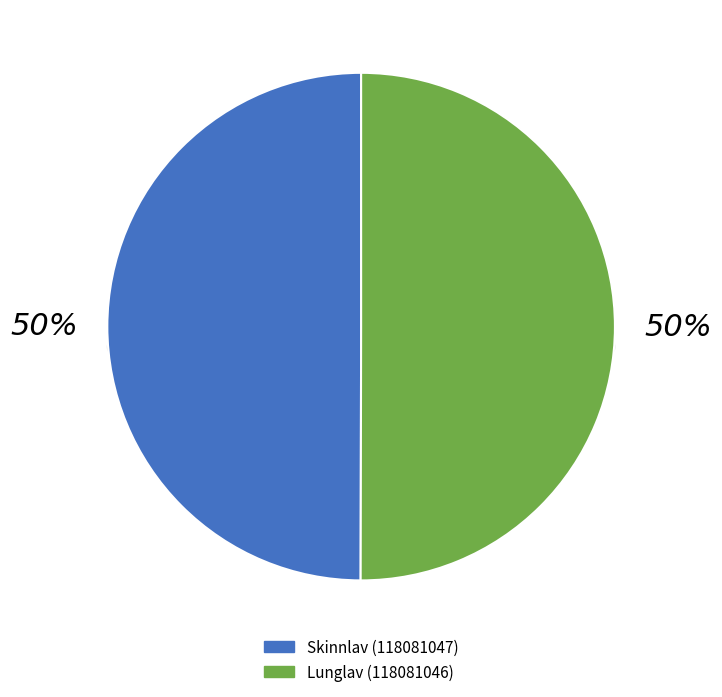

To the nearest percent, what portion does Lunglav (118081046) represent?

50%